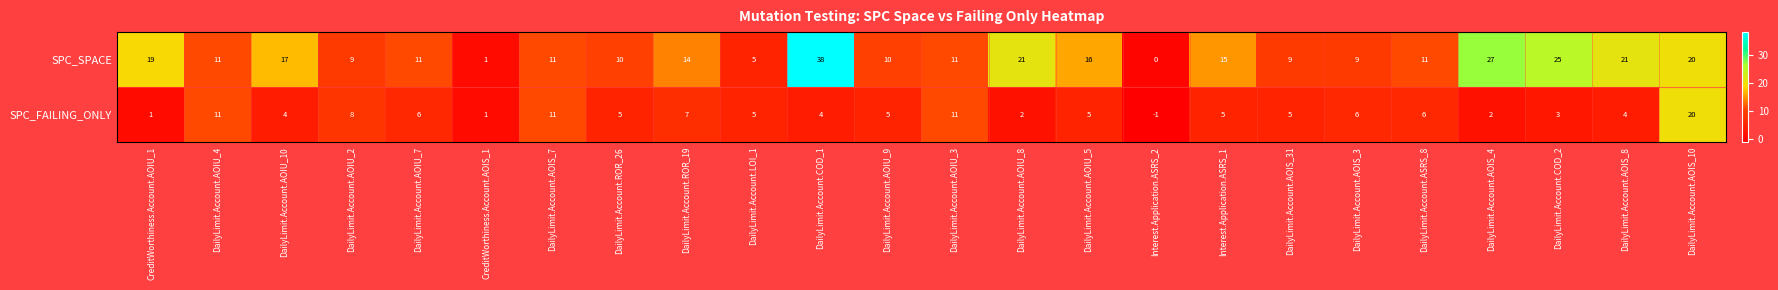

What is the approximate value of SPC_SPACE at DailyLimit.Account.LOI_1?

5